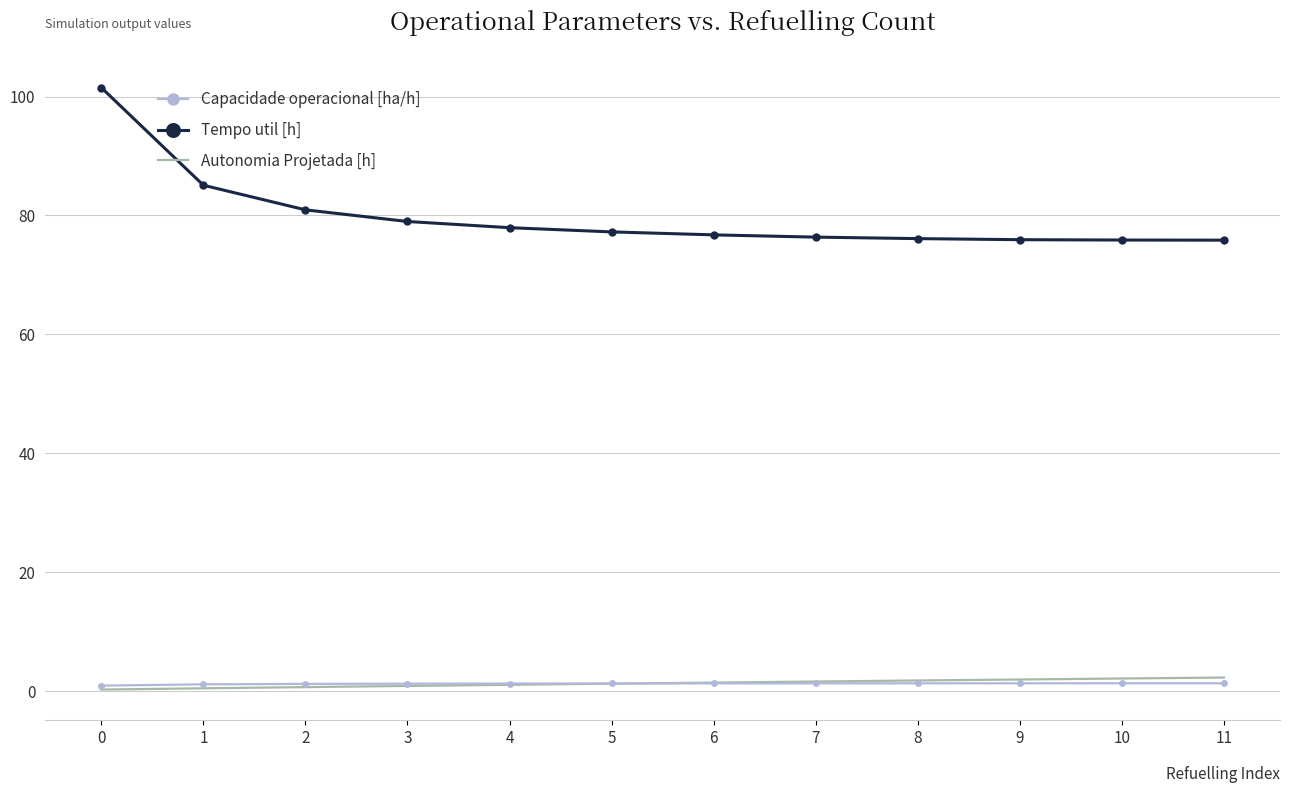

Which series has the widest spread of values?

Tempo util [h]